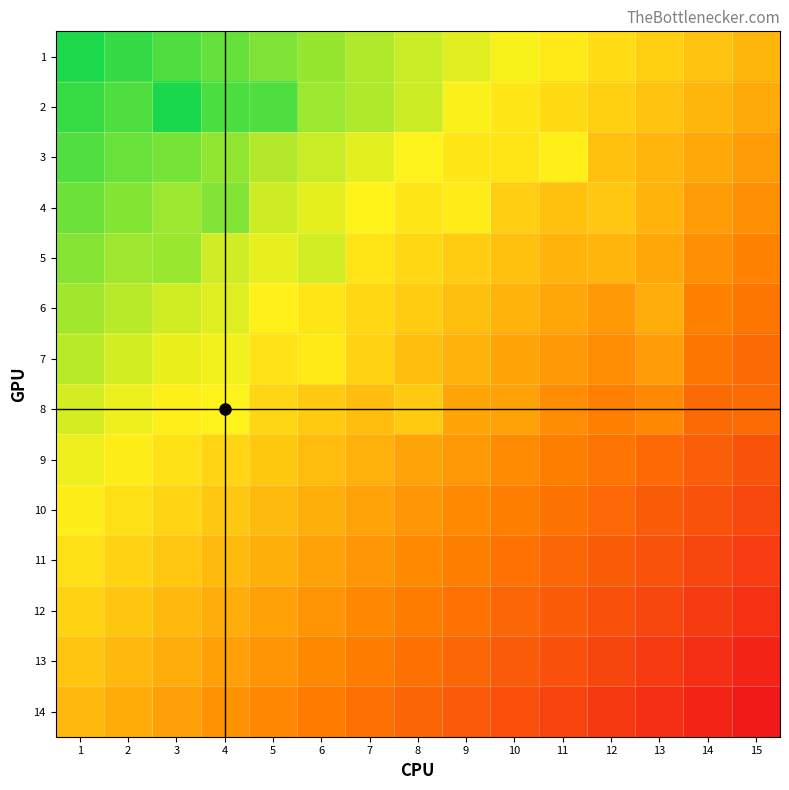

Which has a higher value, 4 or 2?

2